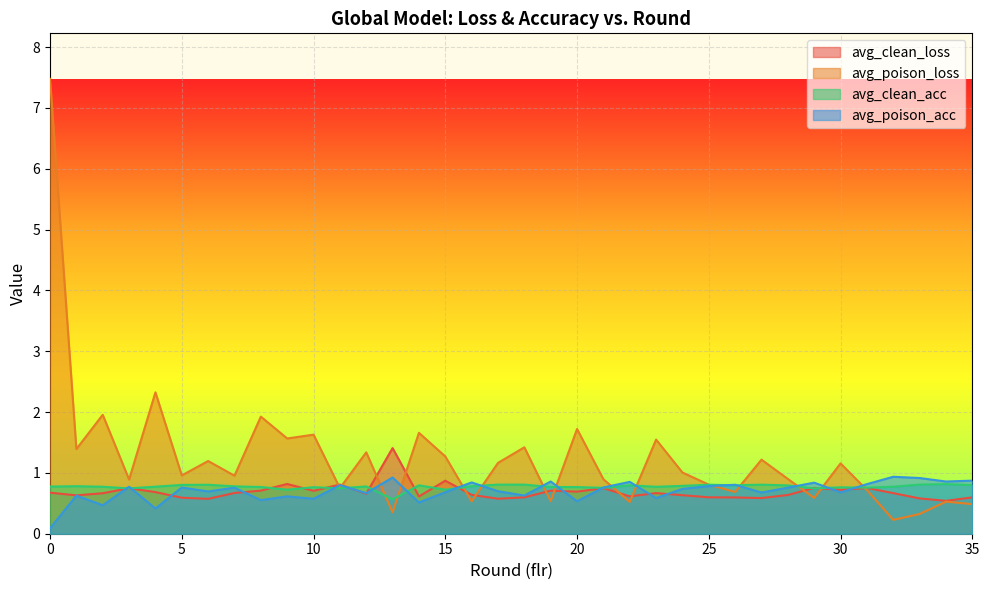

What are all the series names shown in the legend?

avg_clean_loss, avg_poison_loss, avg_clean_acc, avg_poison_acc